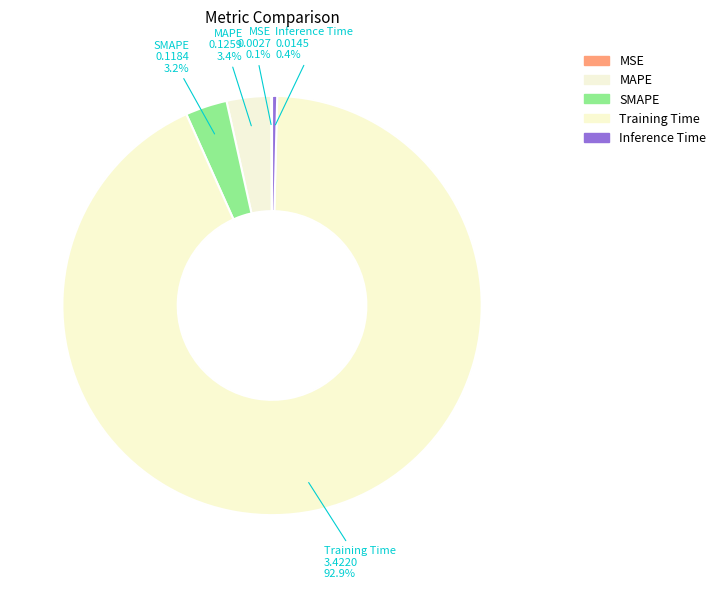

How much of the chart is everything except Training Time?

7.1%